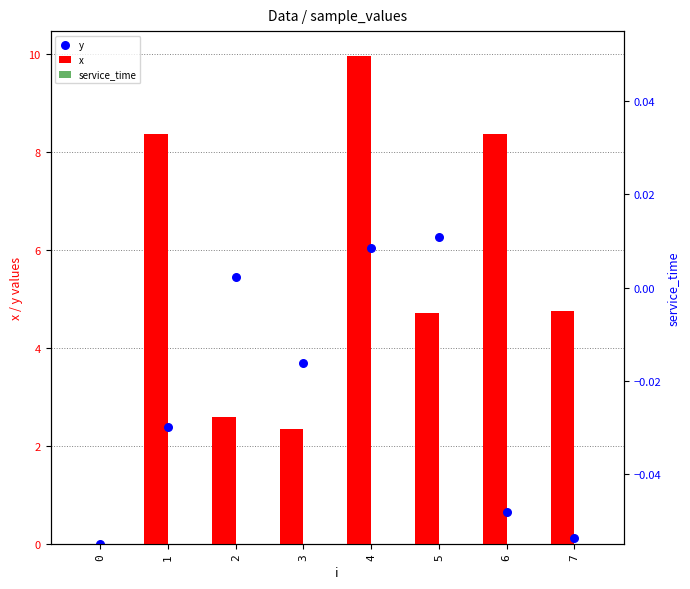

At how many categories does at least one series exceed 3?

7